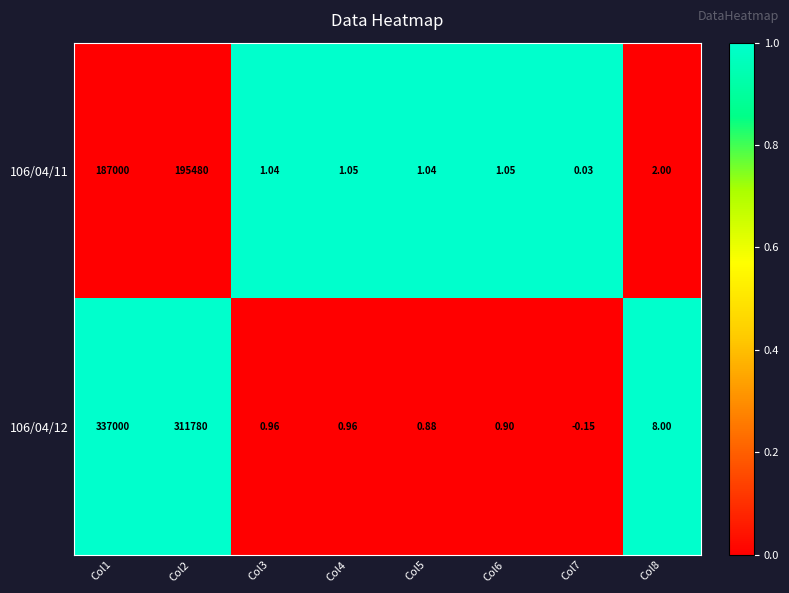

Is the value of 106/04/11 at Col4 greater than the value of 106/04/12 at Col3?

Yes